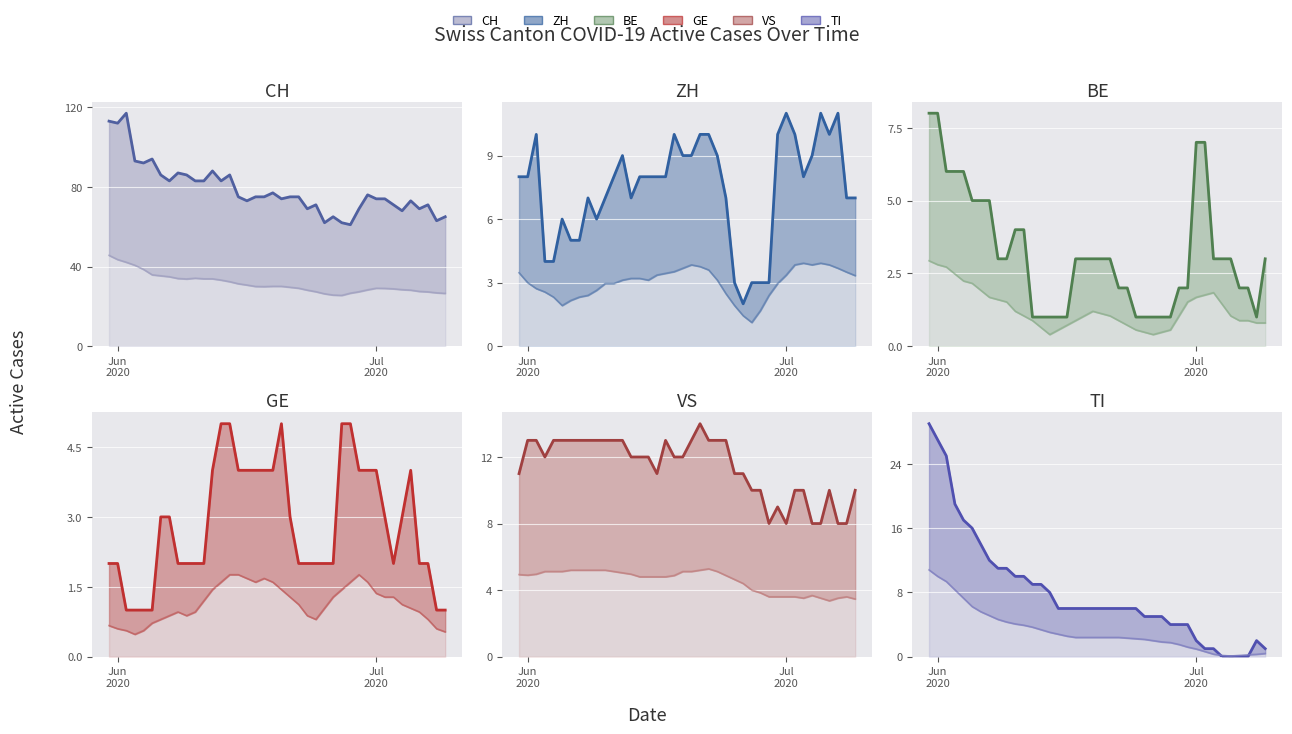

What is the value of the TI trend point at the 28th from the left?

5